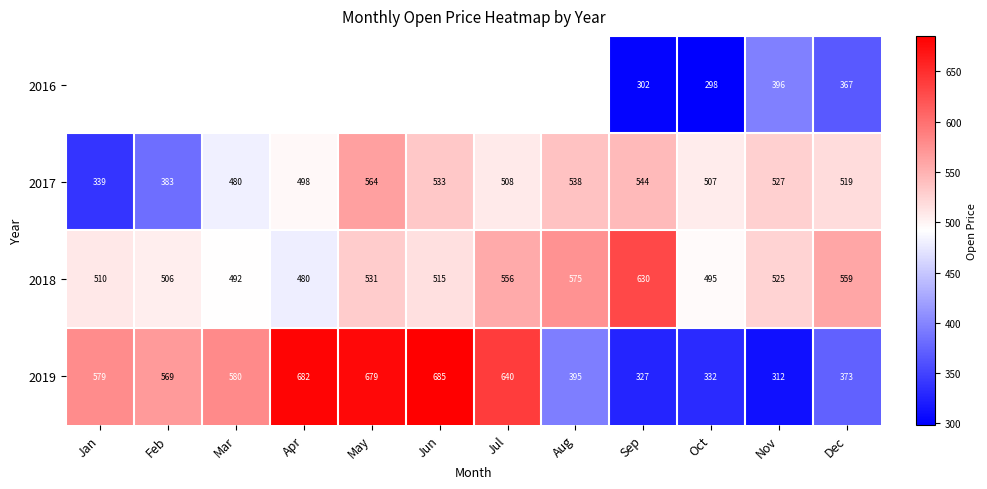

Rank the categories by 2017 value from highest to lowest.

May, Sep, Aug, Jun, Nov, Dec, Jul, Oct, Apr, Mar, Feb, Jan